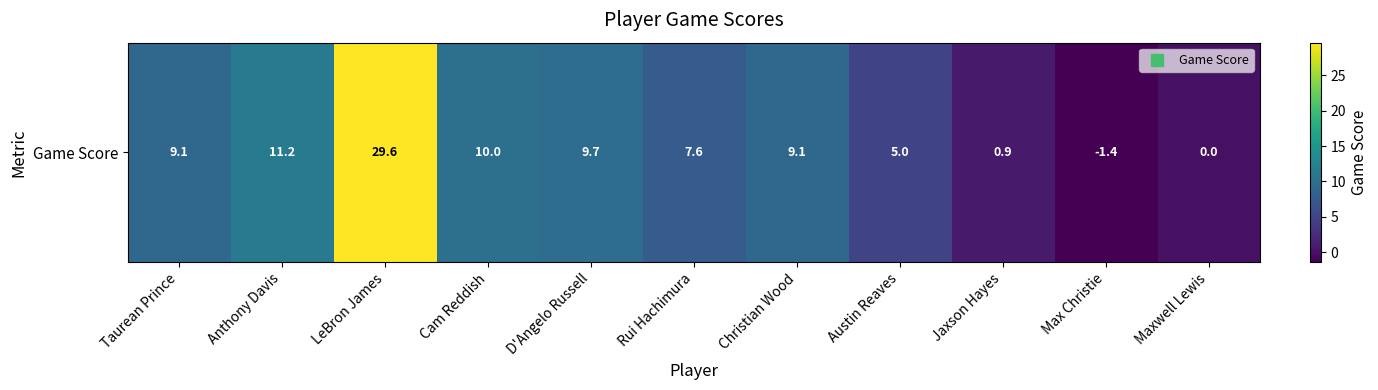

Rank the categories by value from lowest to highest.

Max Christie, Maxwell Lewis, Jaxson Hayes, Austin Reaves, Rui Hachimura, Taurean Prince, Christian Wood, D'Angelo Russell, Cam Reddish, Anthony Davis, LeBron James